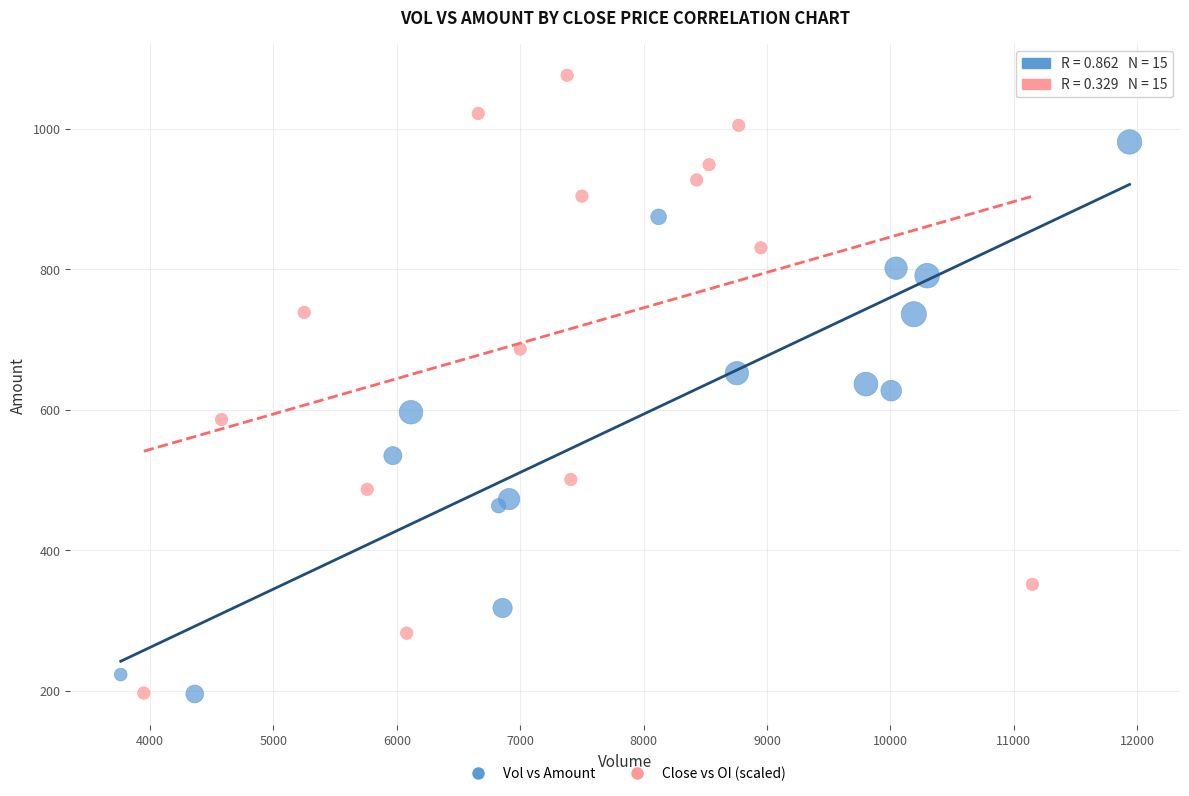

Which series has the widest spread of Y values?

Close vs OI (scaled)